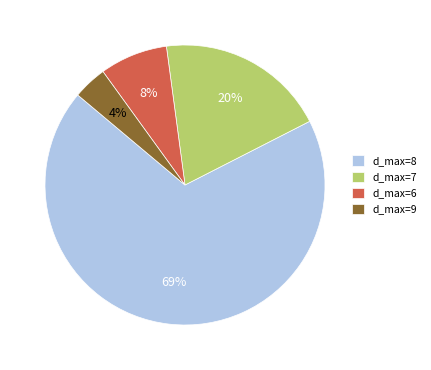

Count the number of slices in the pie.

4